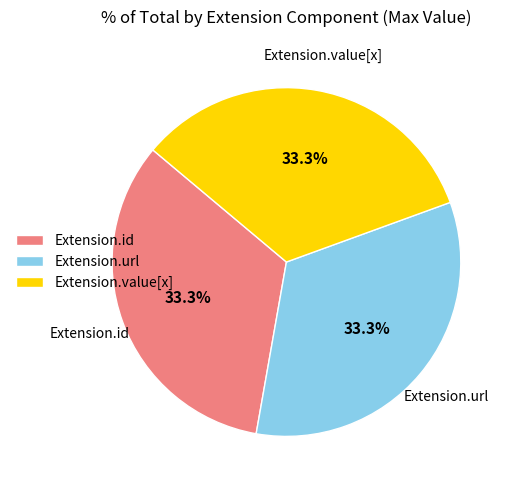

Is the sum of Extension.value[x] and Extension.id greater than half?

Yes